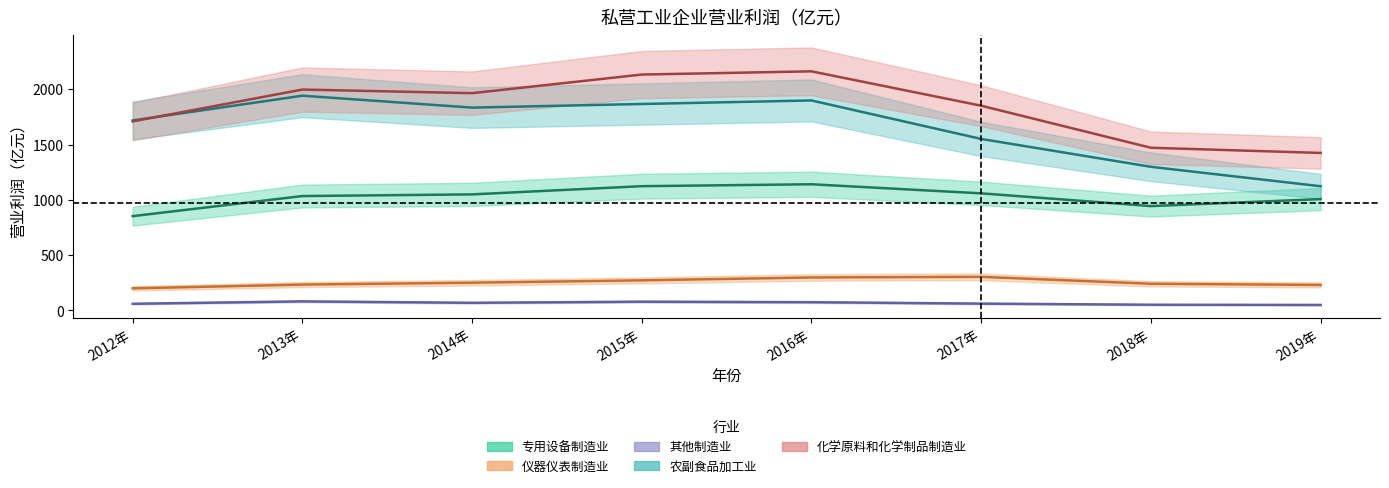

What is the highest value of the 农副食品加工业 series?

1942.4